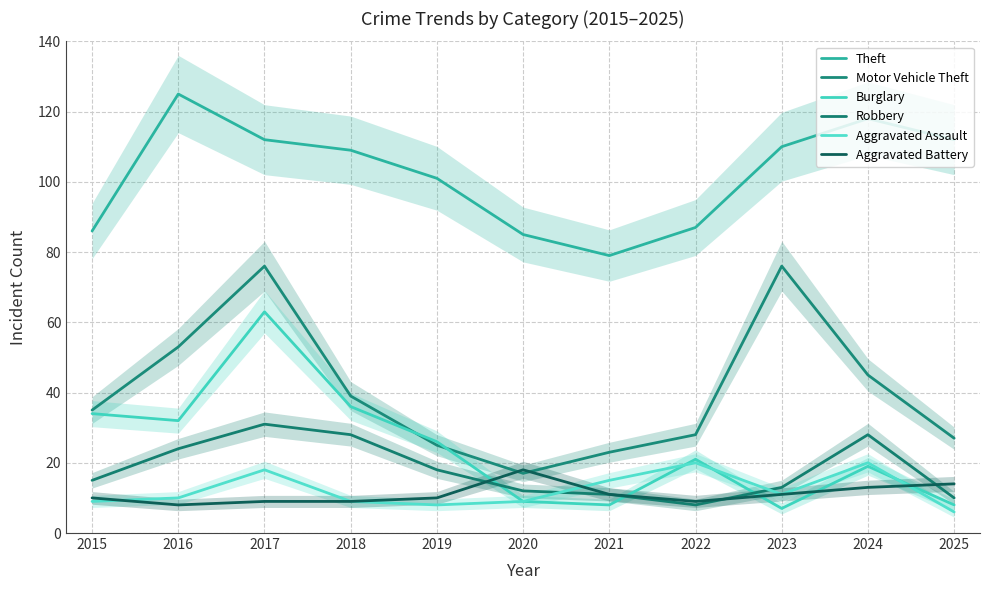

At which label does Motor Vehicle Theft first exceed 35?

2016